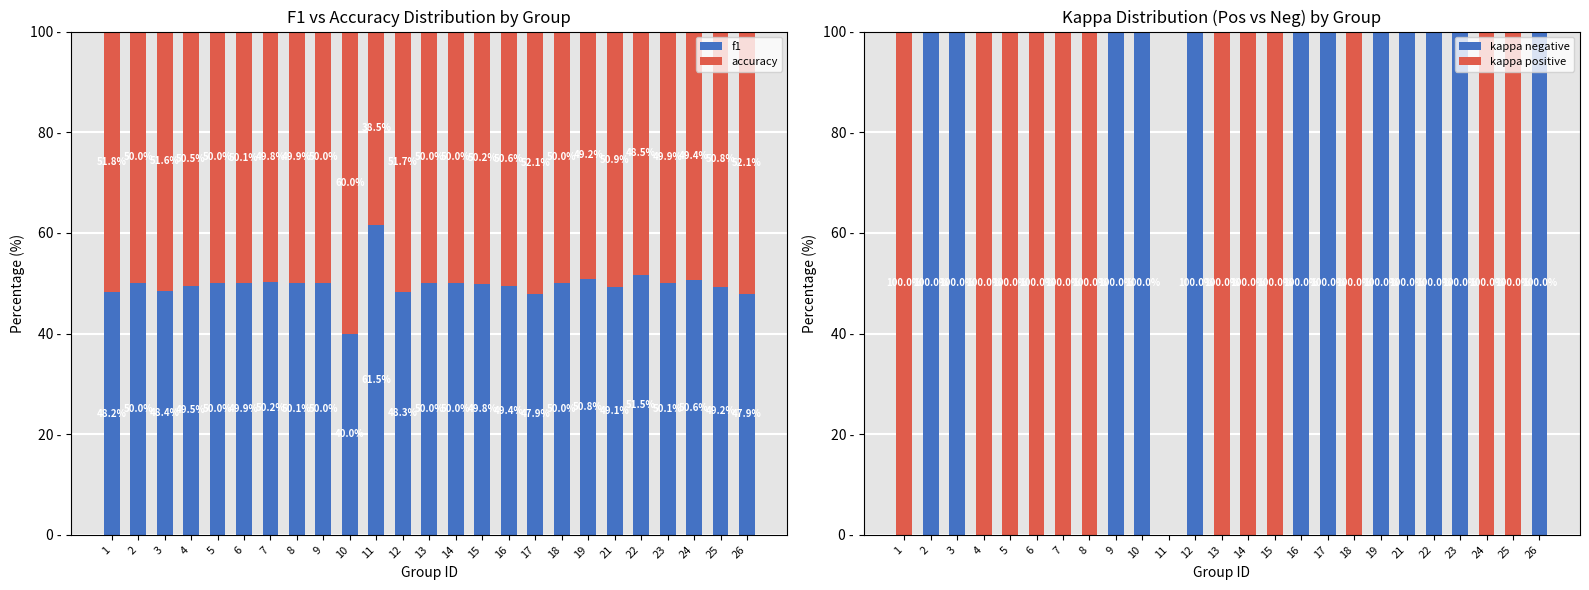

At 1, list the series in order from largest to smallest.

kappa positive, accuracy, f1, kappa negative